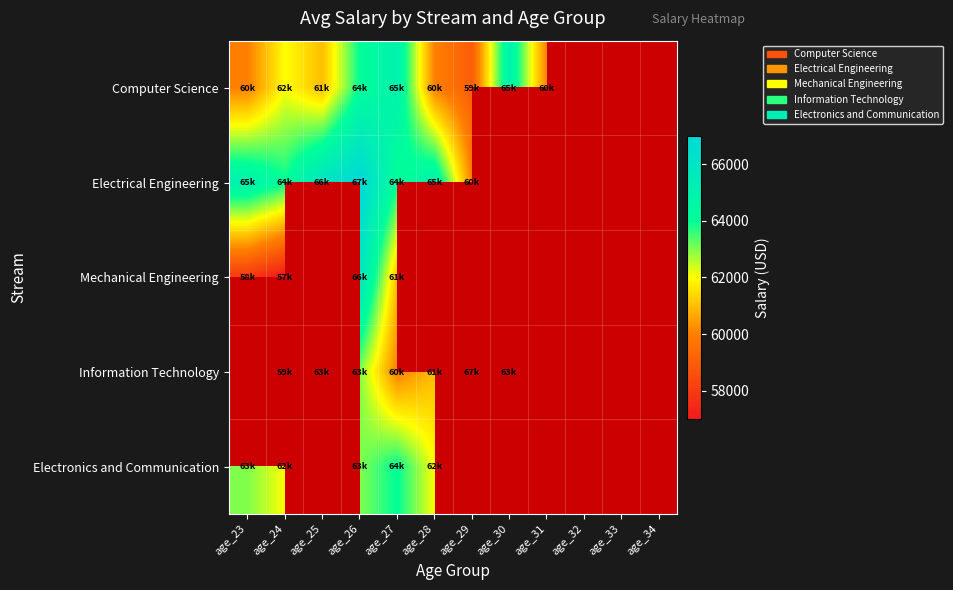

Where is Electronics and Communication nearest to the value 63000?

age_23